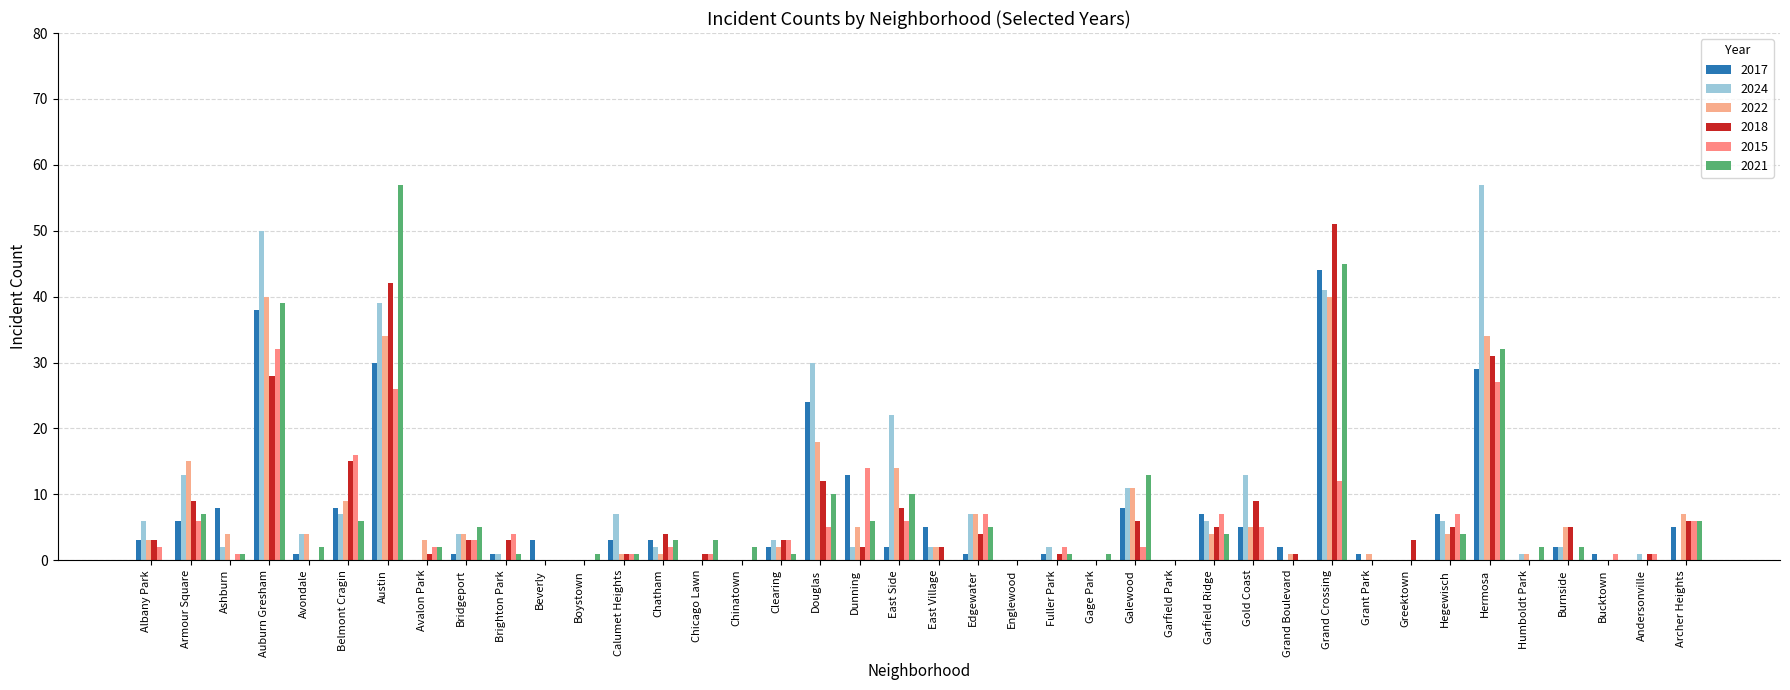

How many series are shown in this chart?

6